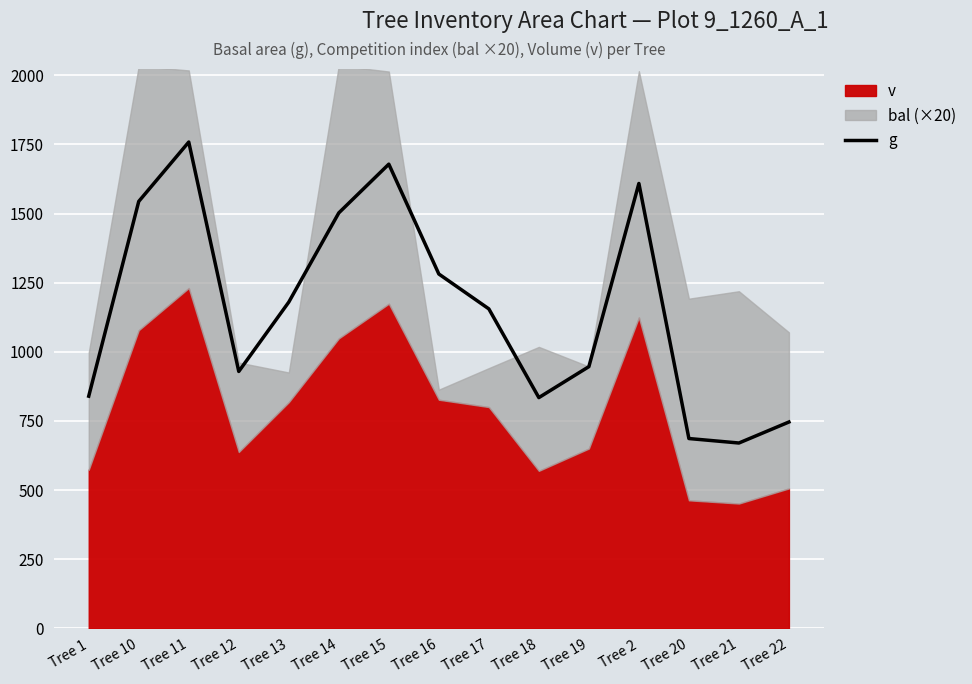

Reading left to right, list all the values displayed in this chart.

839.4	1543.8	1758.4	928.9	1179.6	1502.3	1678.5	1281.2	1155.1	834.2	946.2	1608.7	686.2	670.0	746.0